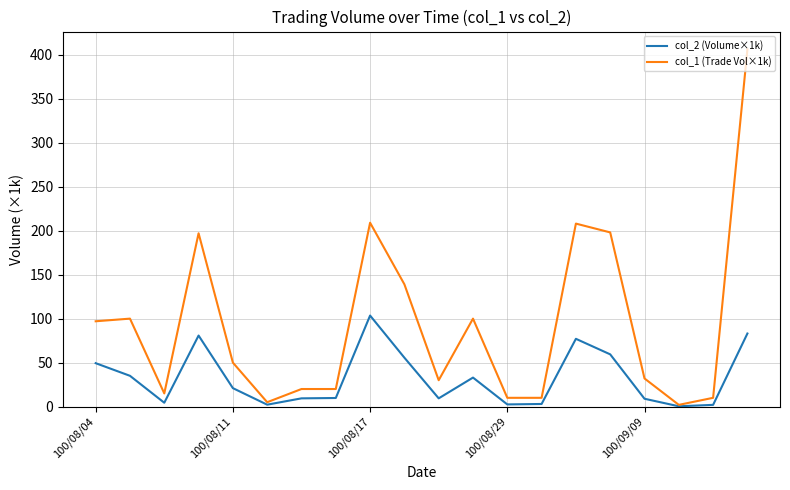

Which series has the largest total across all categories?

col_1 (Trade Vol×1k)